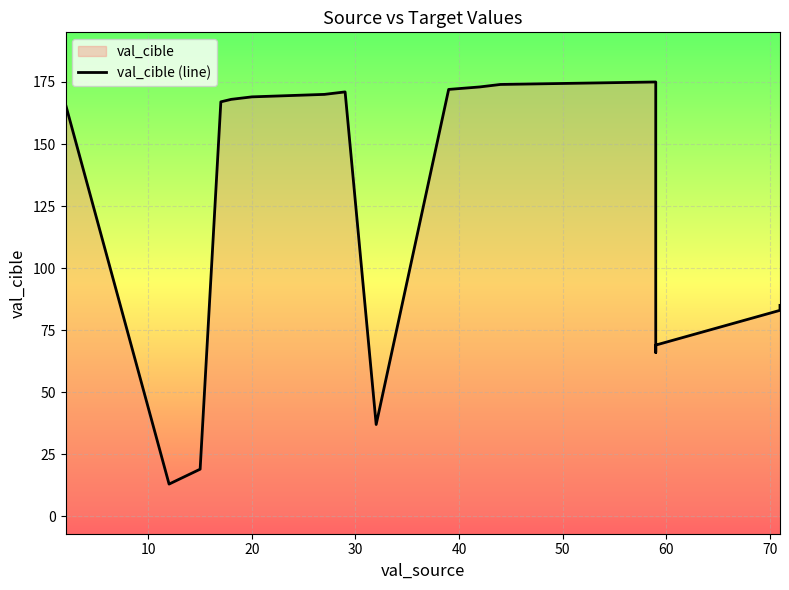

The value at 9 is 280. True or false?

False